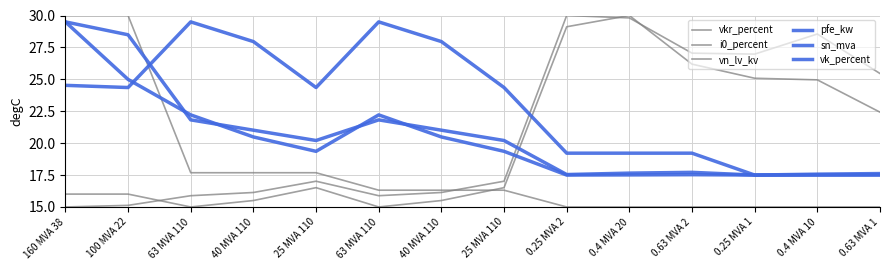

At 160 MVA 38, list the series in order from smallest to largest.

vkr_percent, i0_percent, vk_percent, pfe_kw, sn_mva, vn_lv_kv